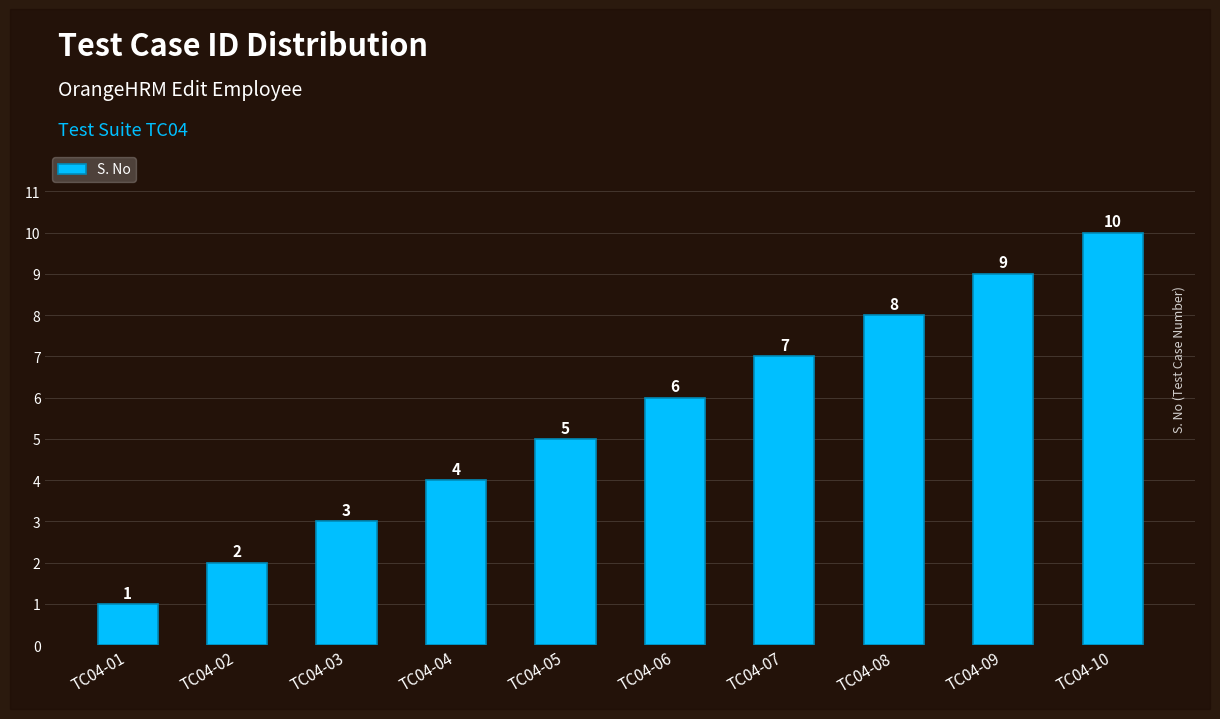

Read the value at TC04-05.

5